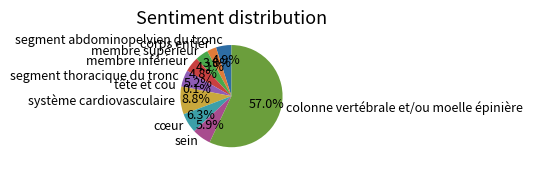

To the nearest percent, what portion does membre supérieur represent?

4%